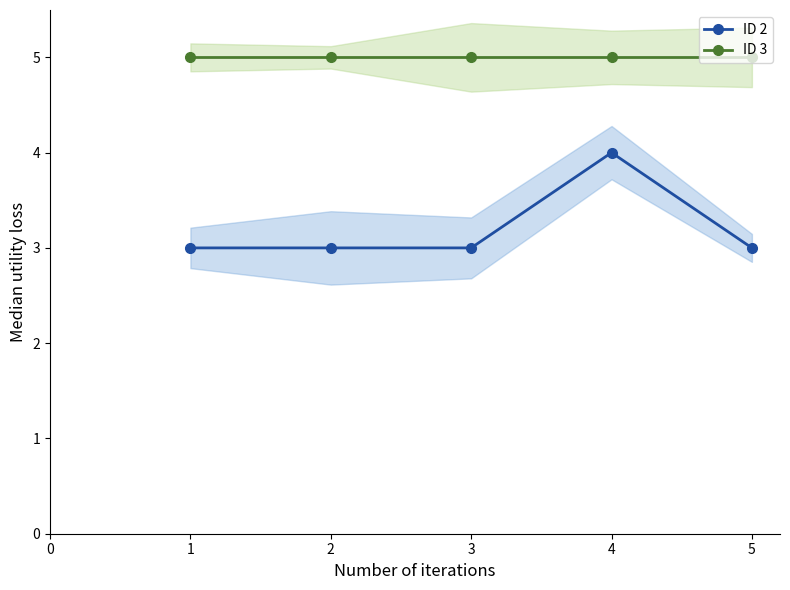

True or false: ID 2 and ID 3 intersect in this chart.

False